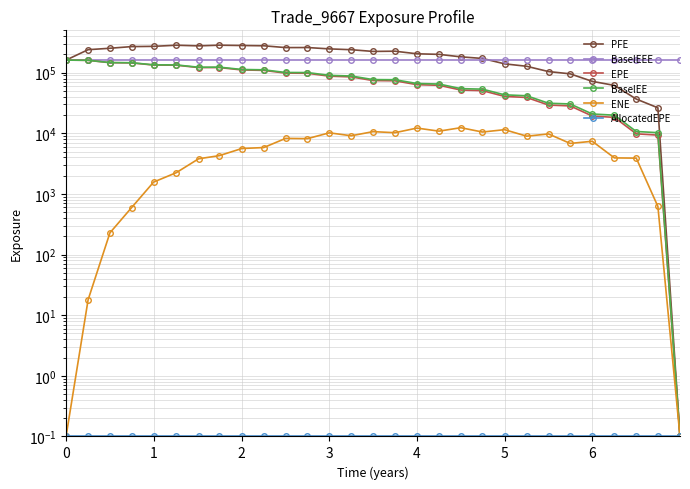

Which series changed the most between 18 and 27?

PFE